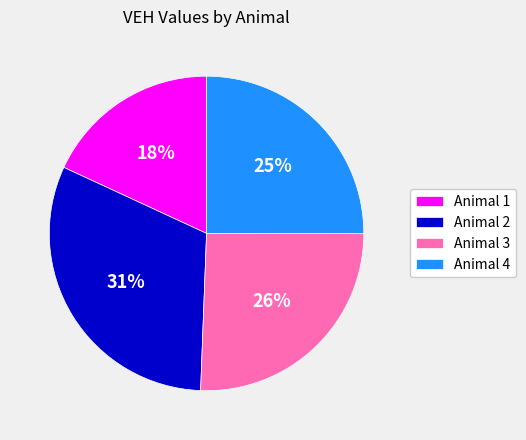

To the nearest percent, what portion does Animal 1 represent?

18%